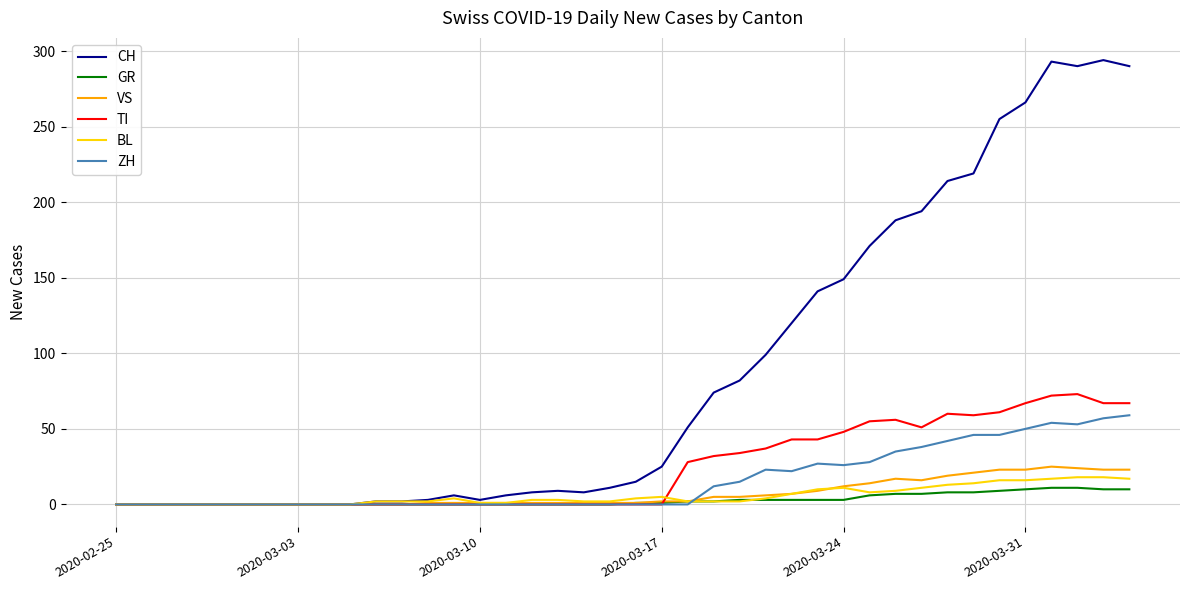

Which series has the largest range (max minus min)?

CH